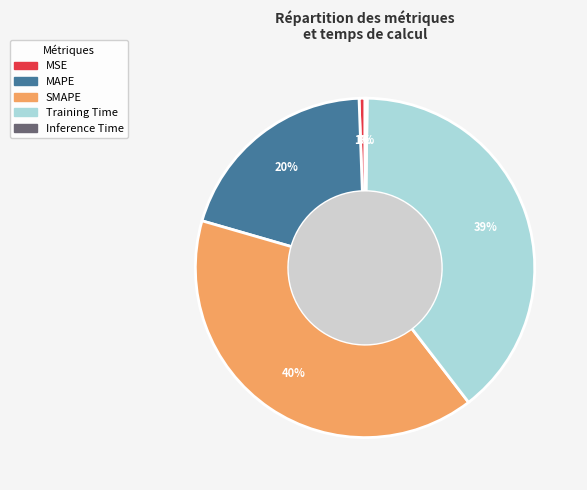

What percentage is the MAPE slice, to the nearest percent?

20%